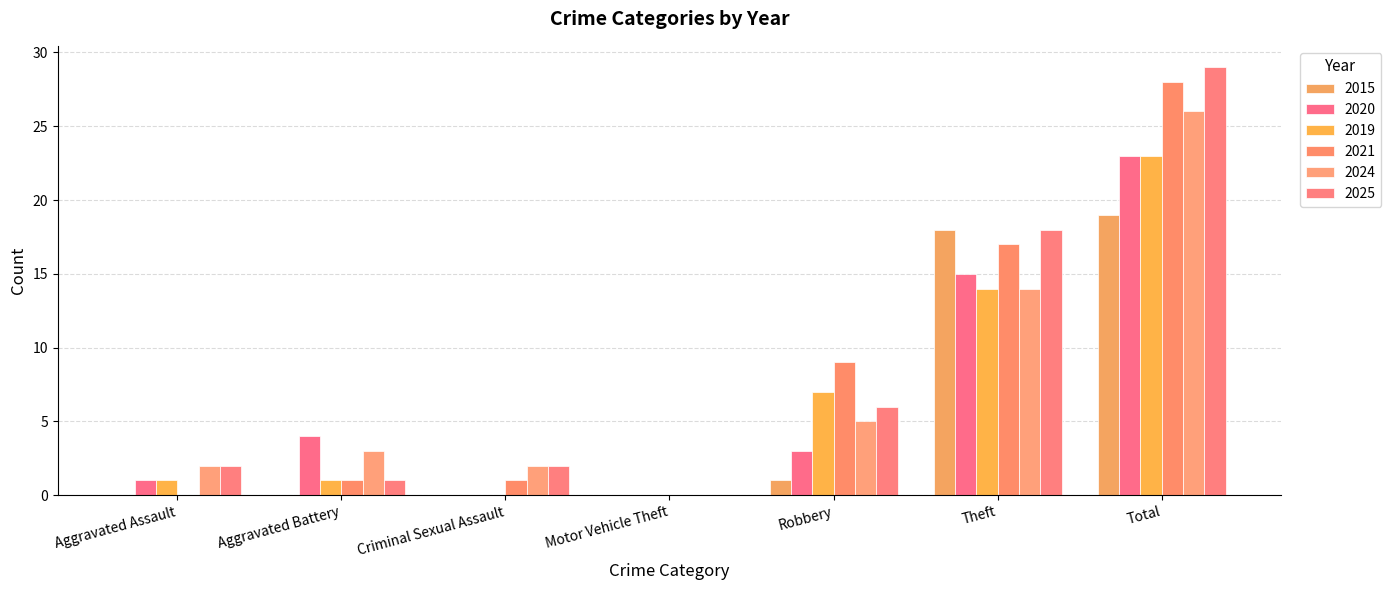

Which series has the largest range (max minus min)?

2025